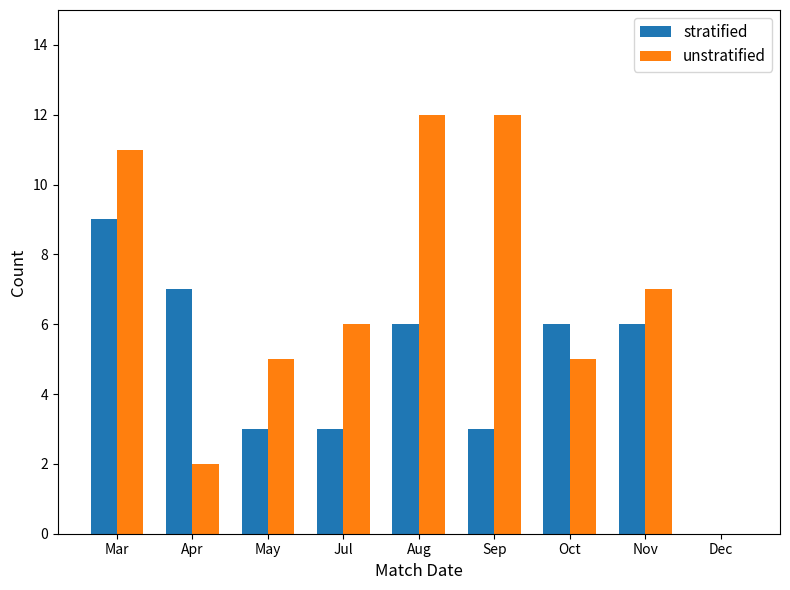

Is the value of stratified at May greater than the value of unstratified at Sep?

No